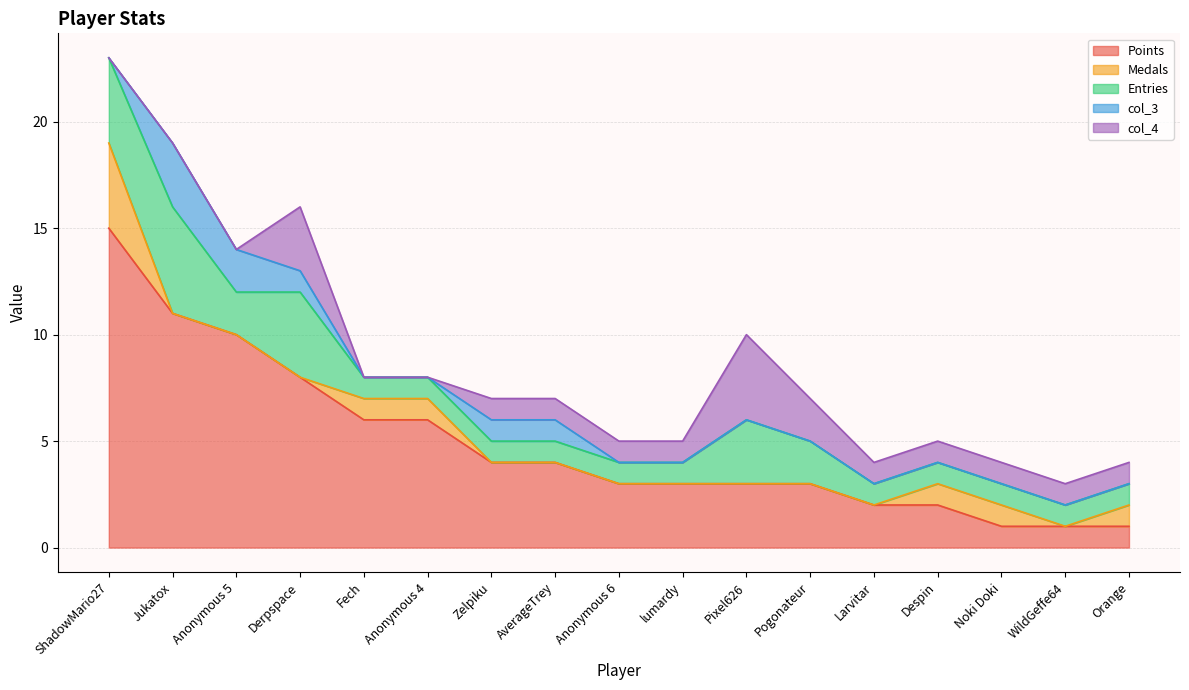

Which series has the widest spread of values?

Points